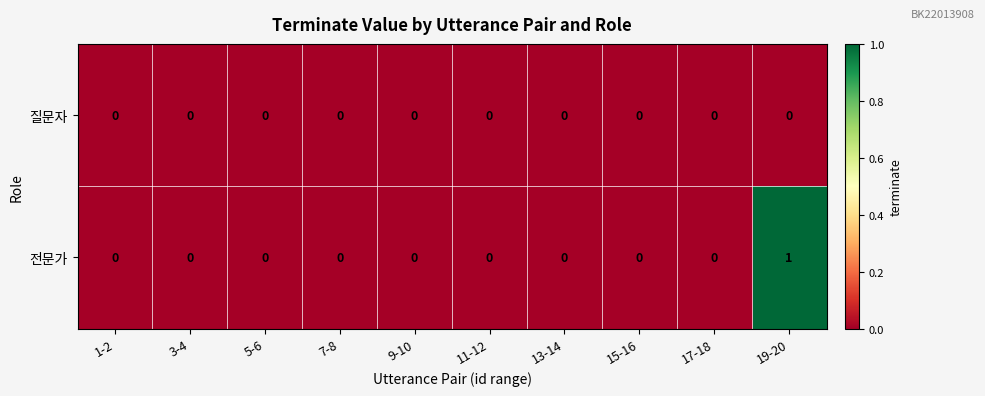

List the series in order of their peak value, lowest first.

질문자, 전문가